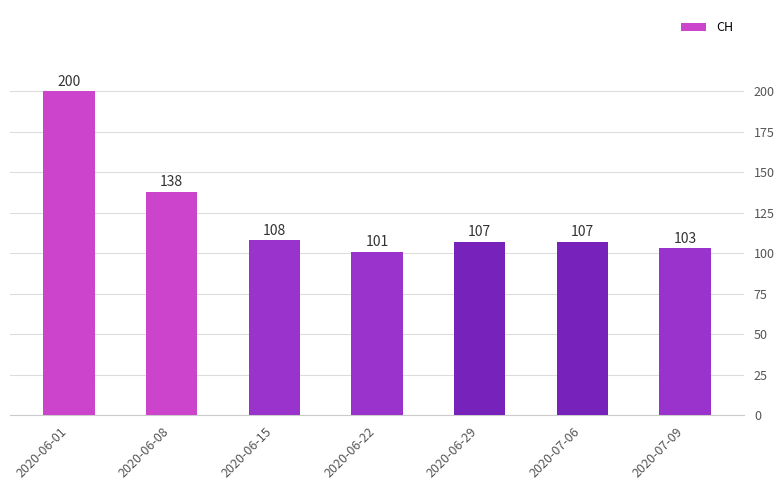

What is the difference between the maximum and second lowest values?

97